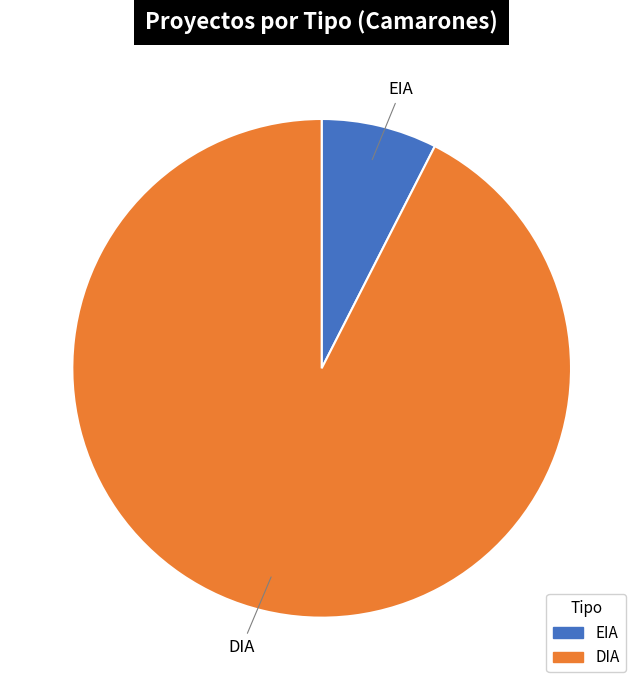

What is the largest slice in the pie chart?

DIA